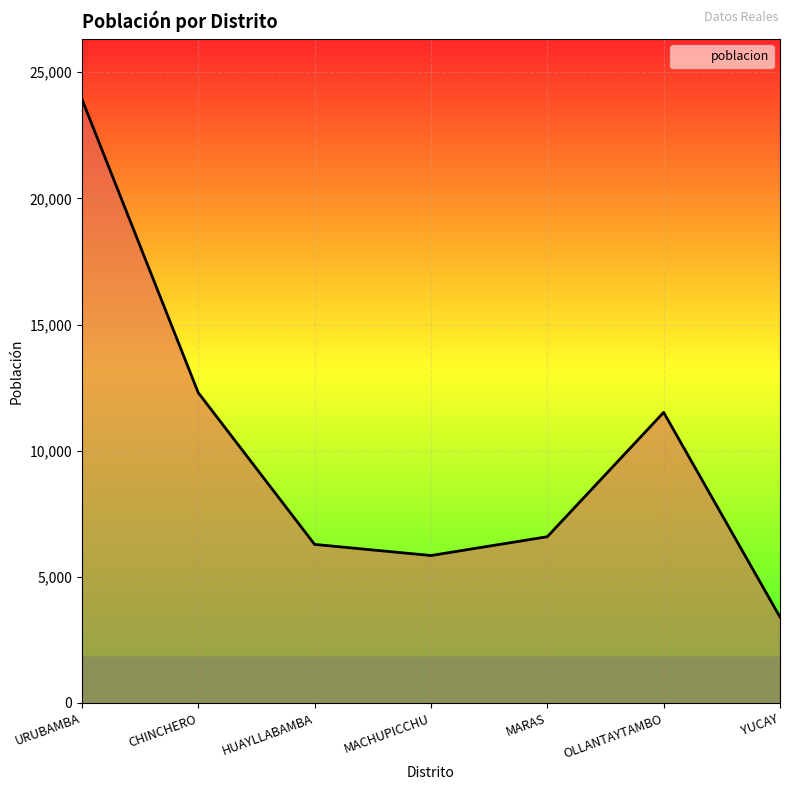

The chart shows a value of 2302 at MACHUPICCHU. True or false?

False